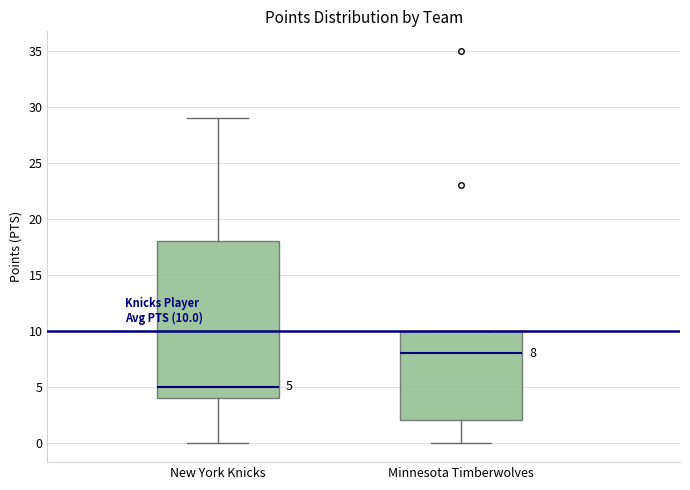

Which box's median line is the highest?

Minnesota Timberwolves